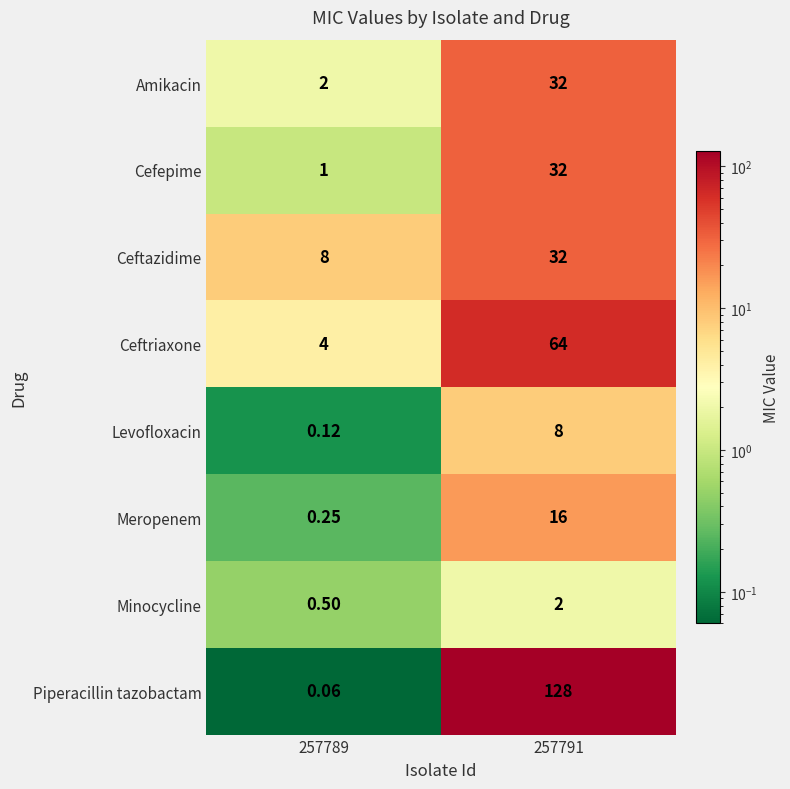

Rank the series at 257789 from lowest to highest value.

Piperacillin tazobactam, Levofloxacin, Meropenem, Minocycline, Cefepime, Amikacin, Ceftriaxone, Ceftazidime